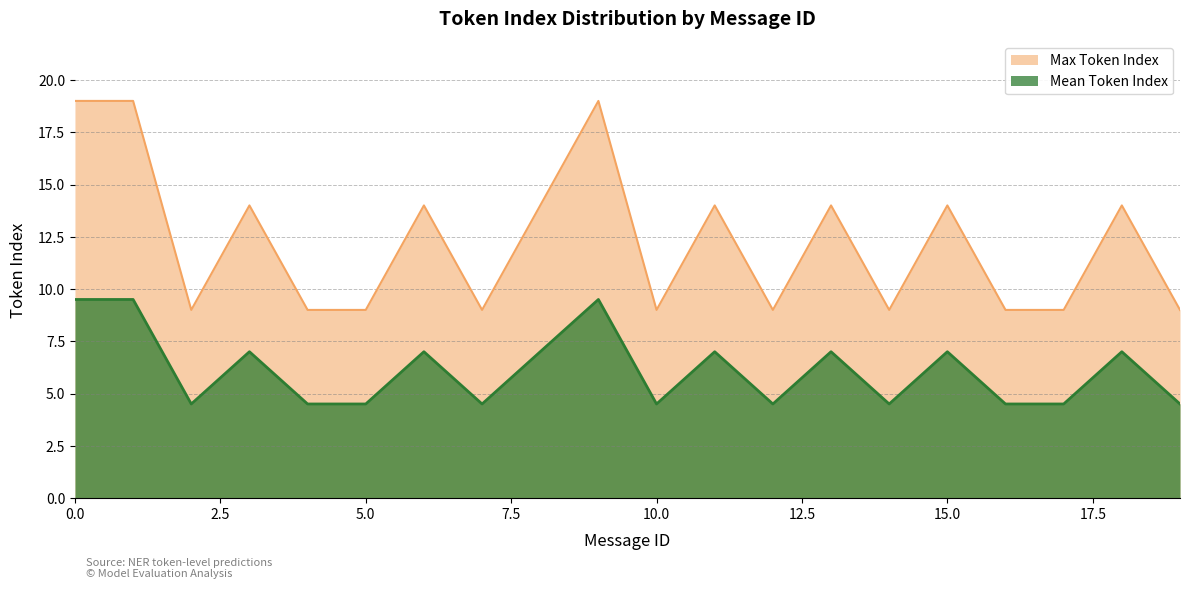

What is the value of the Max Token Index point at the 19th from the left?

14.0